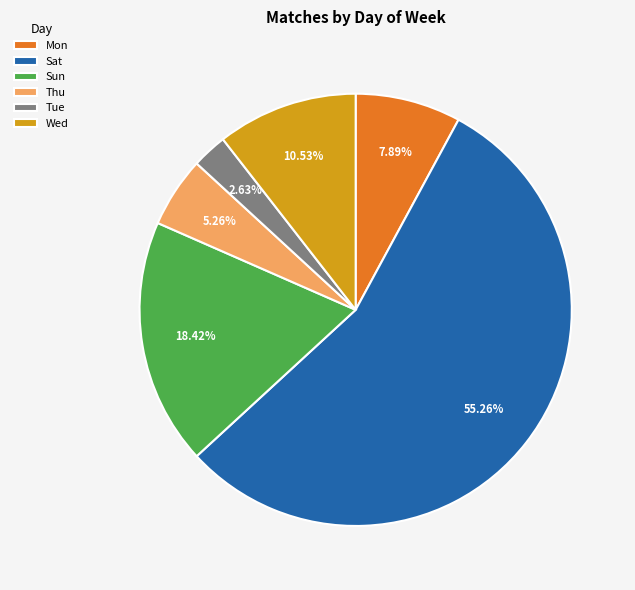

Which category has the smallest portion of the pie?

Tue